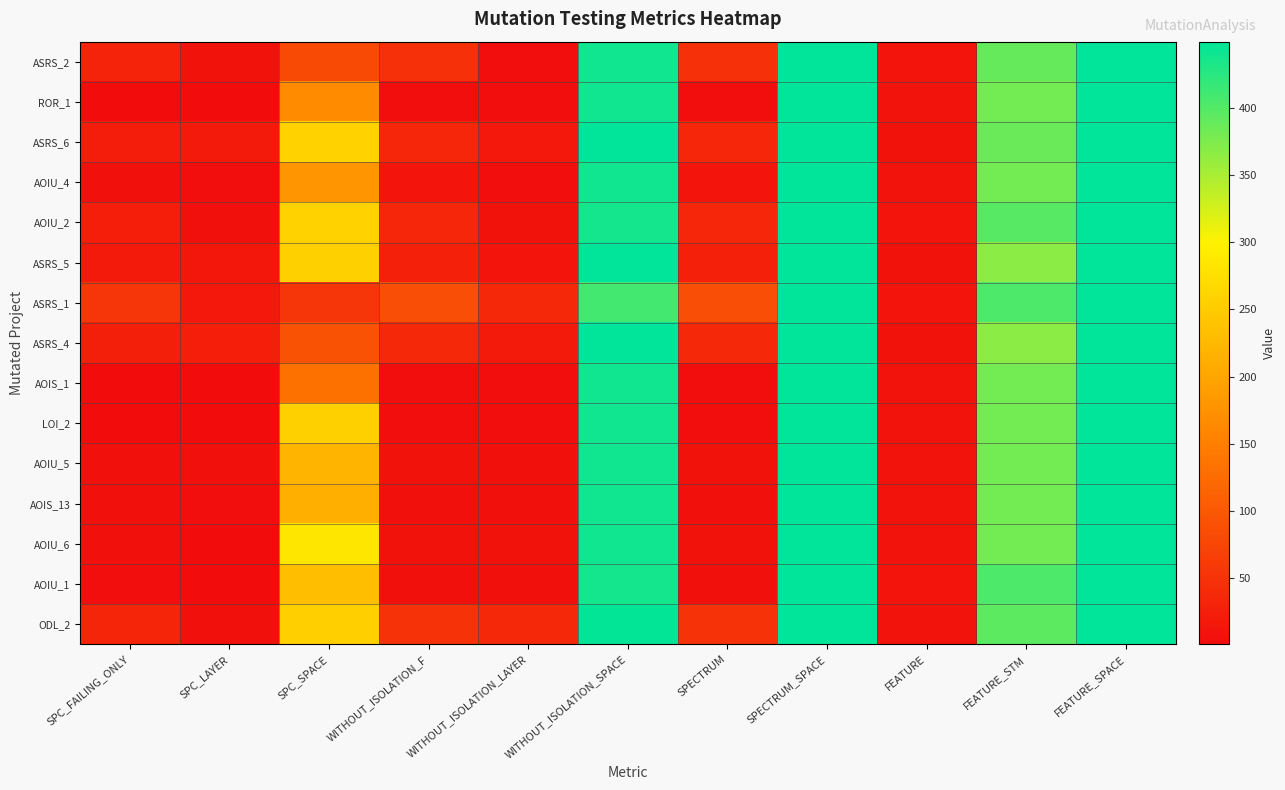

How many data points does each series have?

11